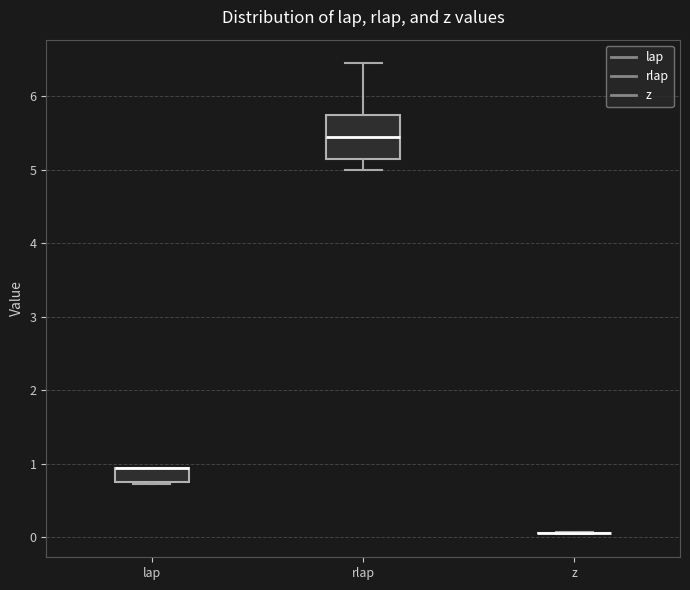

Comparing the boxes themselves (not the whiskers), which one is the tallest?

rlap